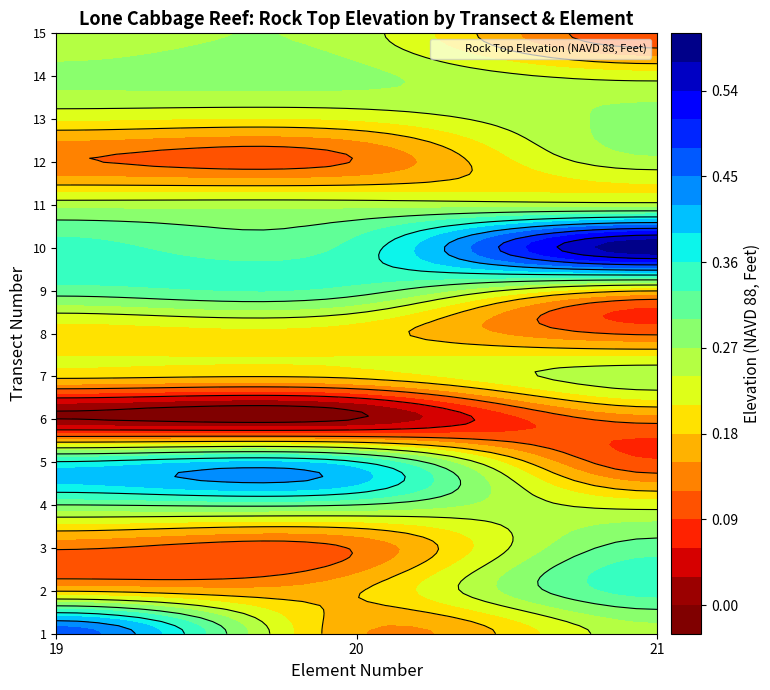

Which category has the lowest value in the 7 series?

19